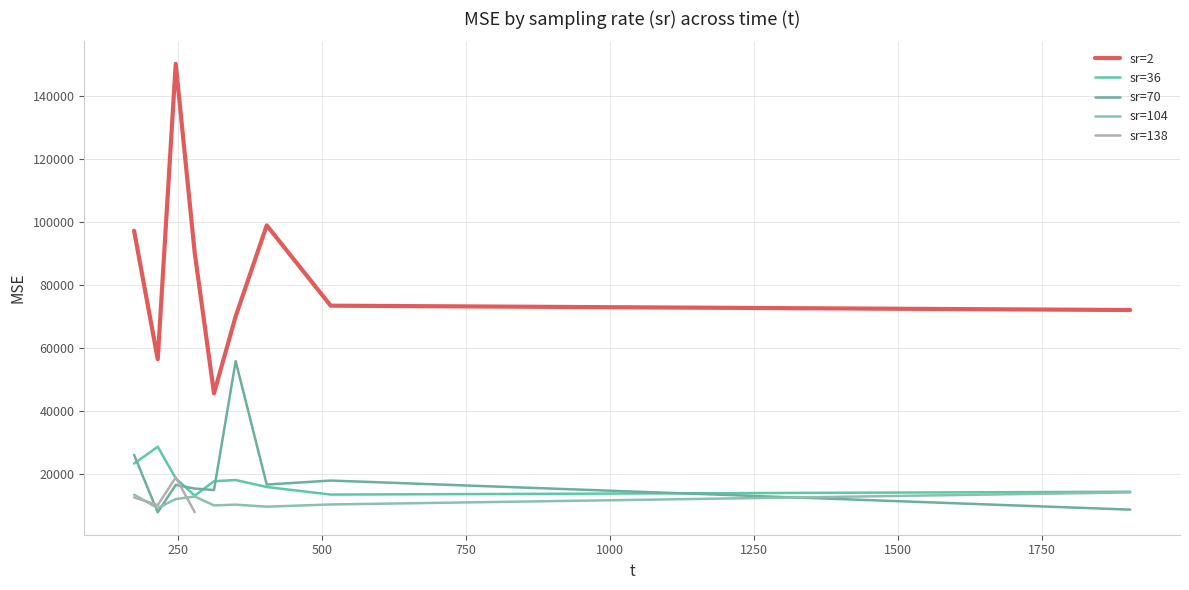

What is the label of the 4th point from the right?

350.175